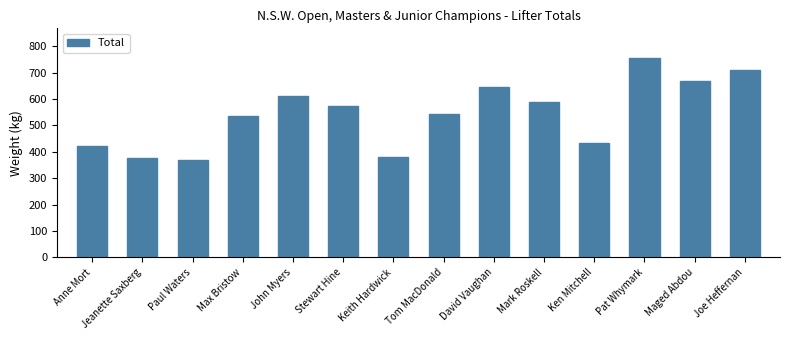

What is the change in value from Keith Hardwick to Joe Heffernan?

+330.0